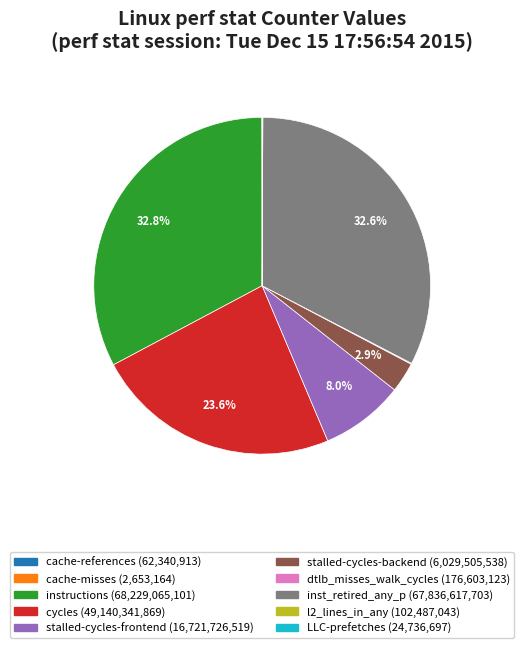

To the nearest percent, what portion does stalled-cycles-frontend represent?

8%